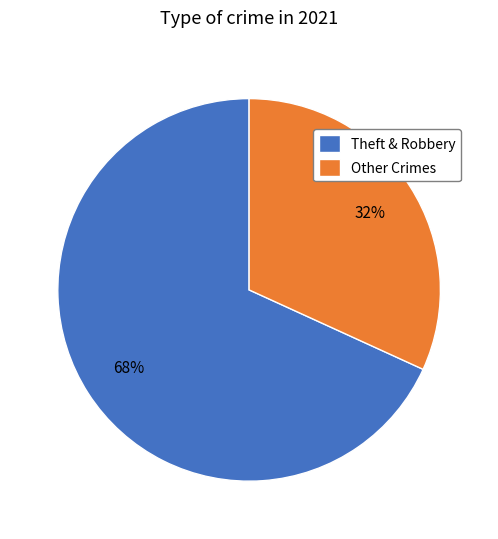

How many slices are in this pie chart?

2